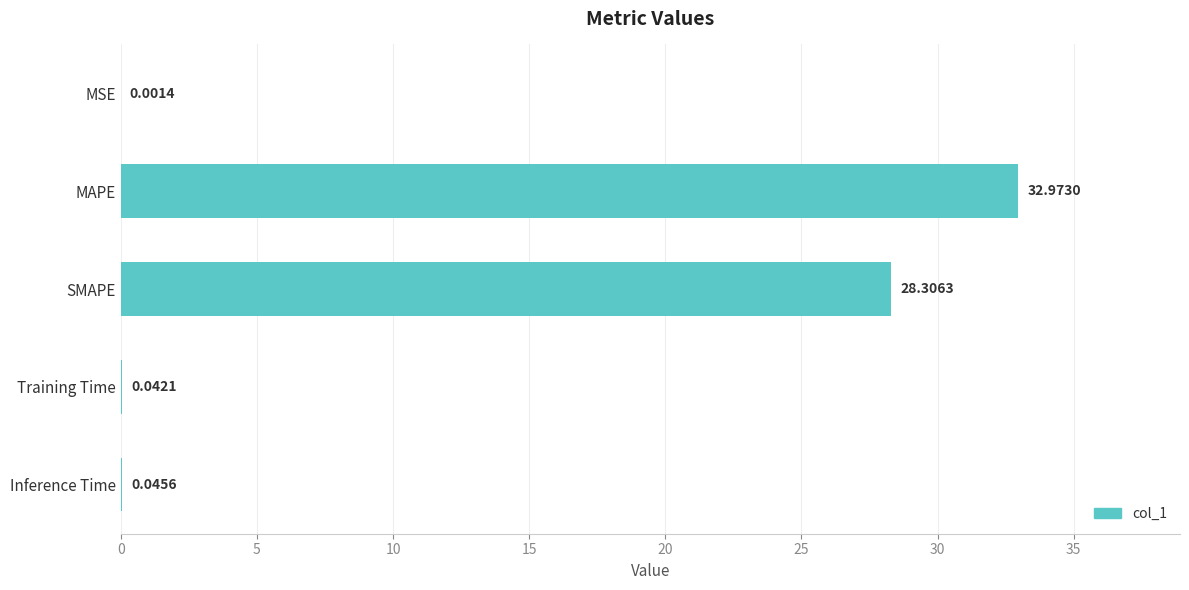

What is the sum of all values?

61.4